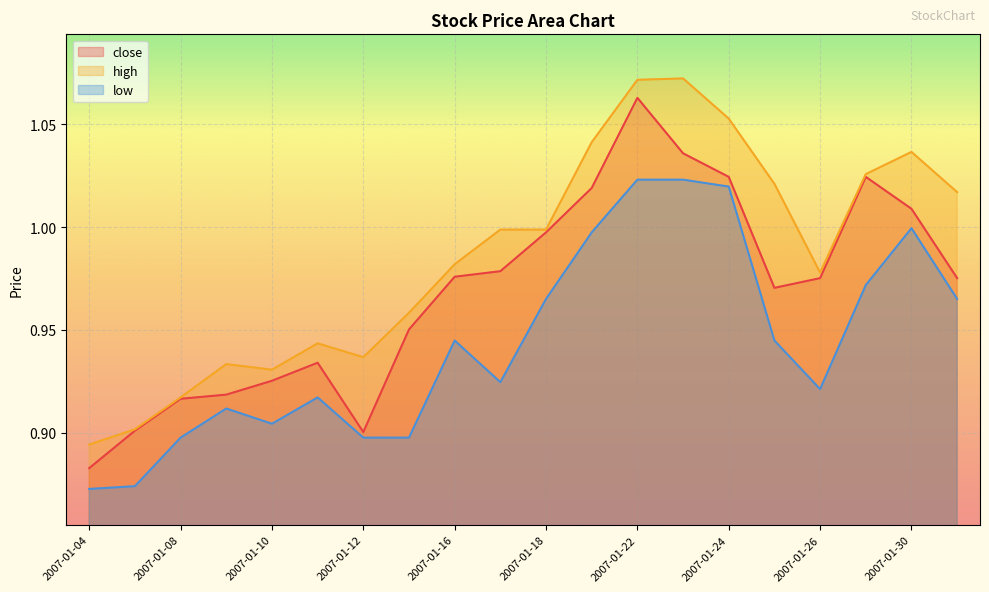

Which series has the largest total across all categories?

high